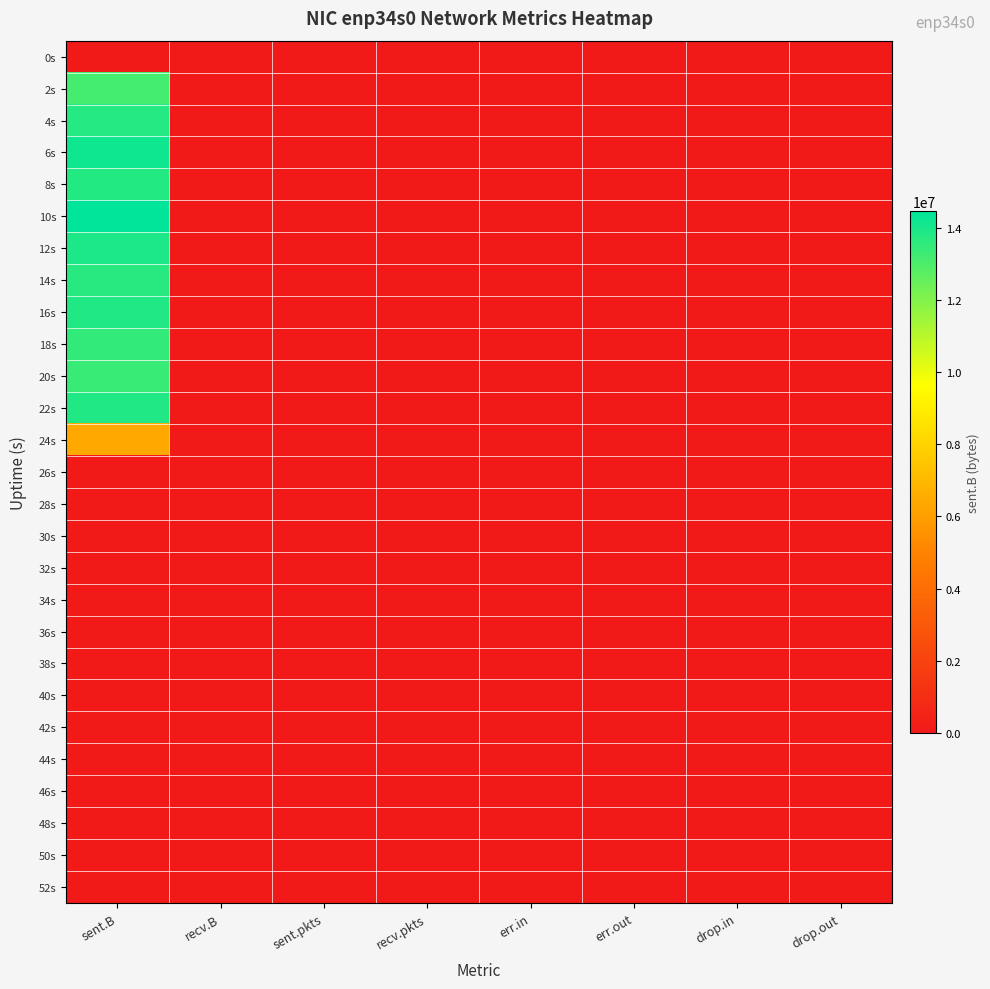

Which has a higher value, sent.pkts or recv.pkts?

sent.pkts